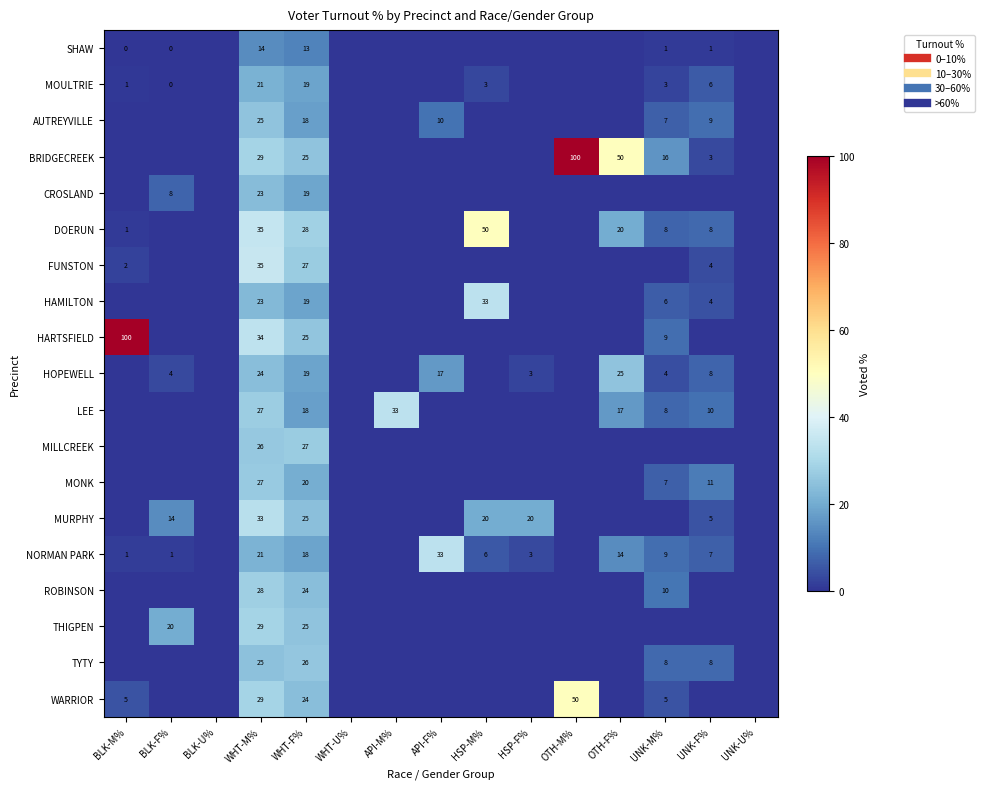

At which category does the chart reach its peak across all series?

OTH-M%